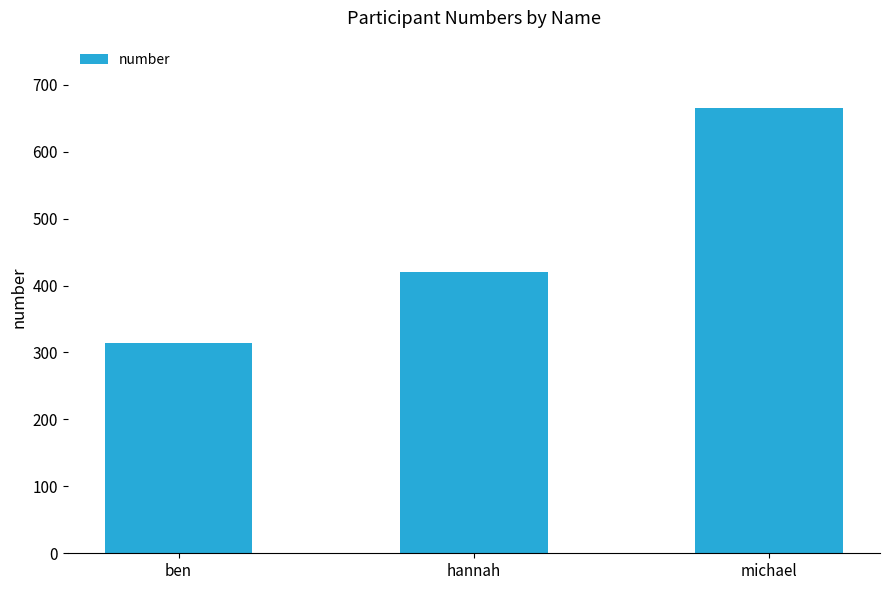

True or false: the data shows 211 at hannah.

False